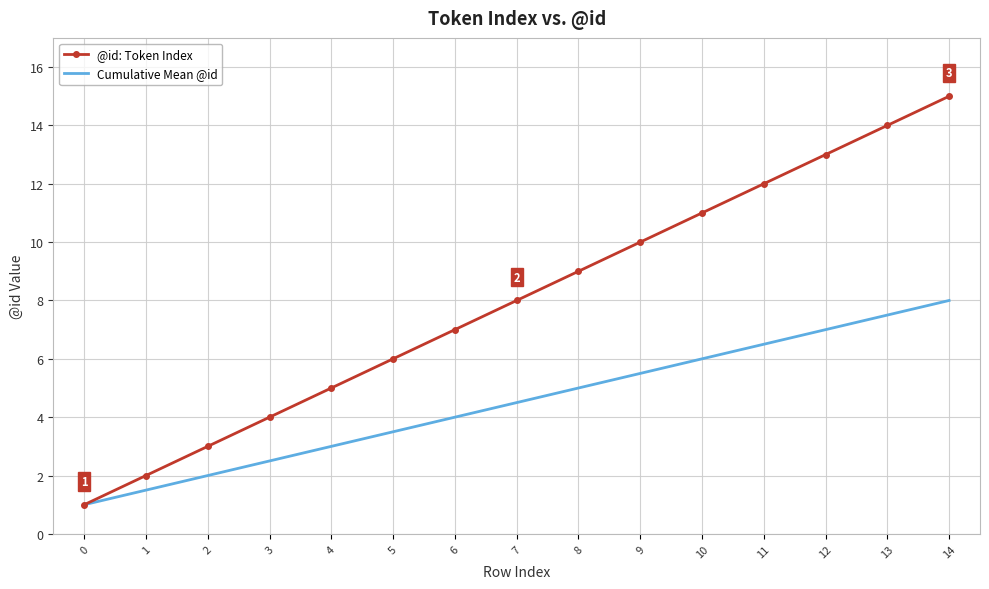

List the labels in order of @id: Token Index value, smallest first.

0, 1, 2, 3, 4, 5, 6, 7, 8, 9, 10, 11, 12, 13, 14